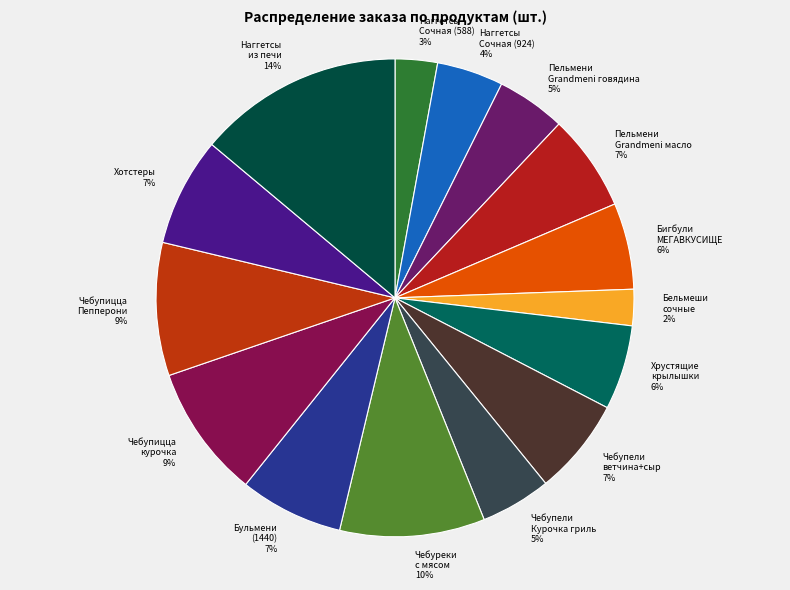

Do Чебупицца курочка 9% and Хотстеры 7% together represent more than half of the pie?

No